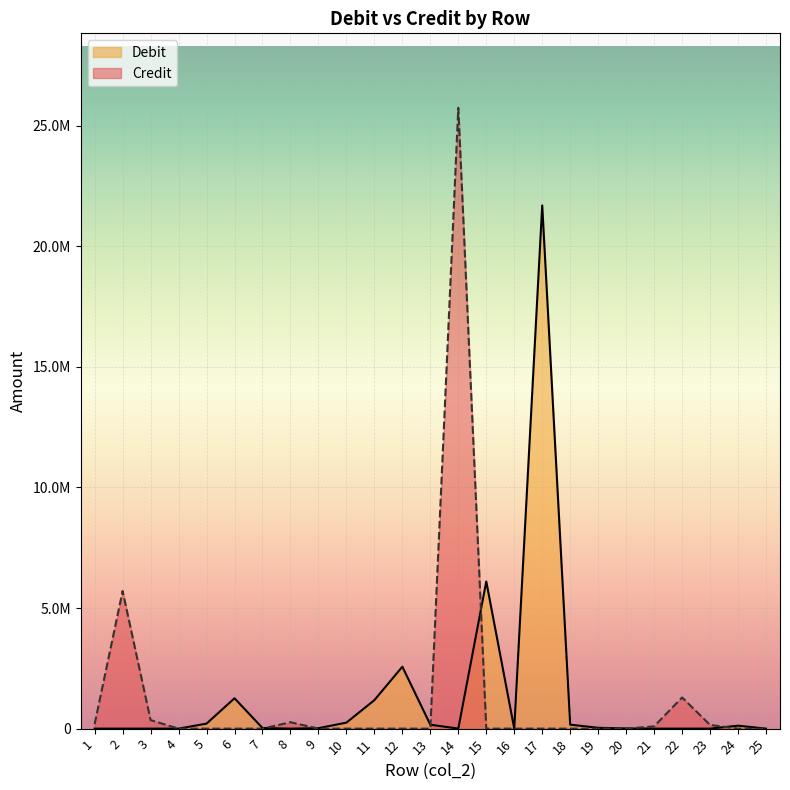

What is the spread (max minus min) of values at 5?

207854.2